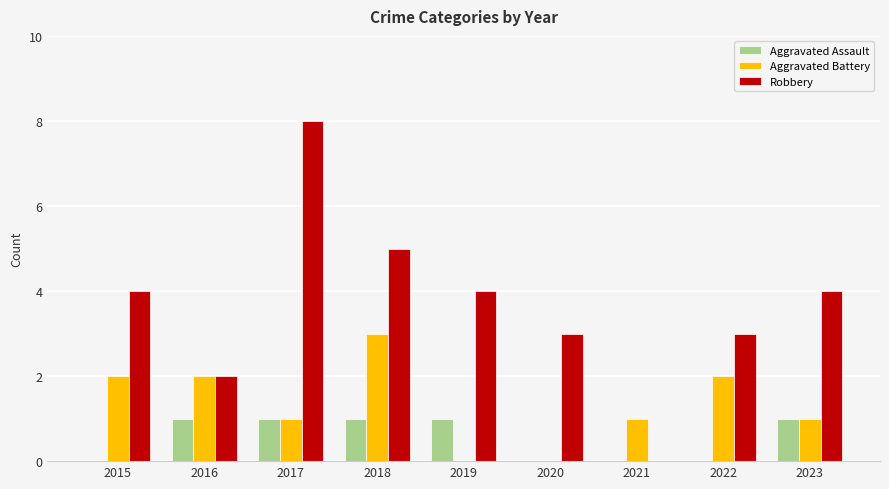

Which series has the largest total across all categories?

Robbery